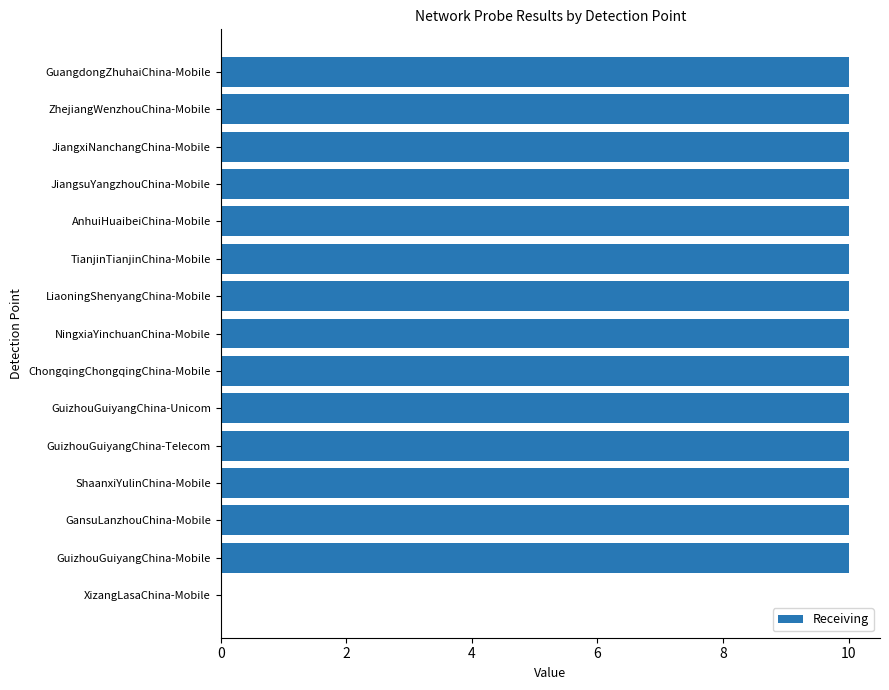

Are the bars horizontal?

Yes